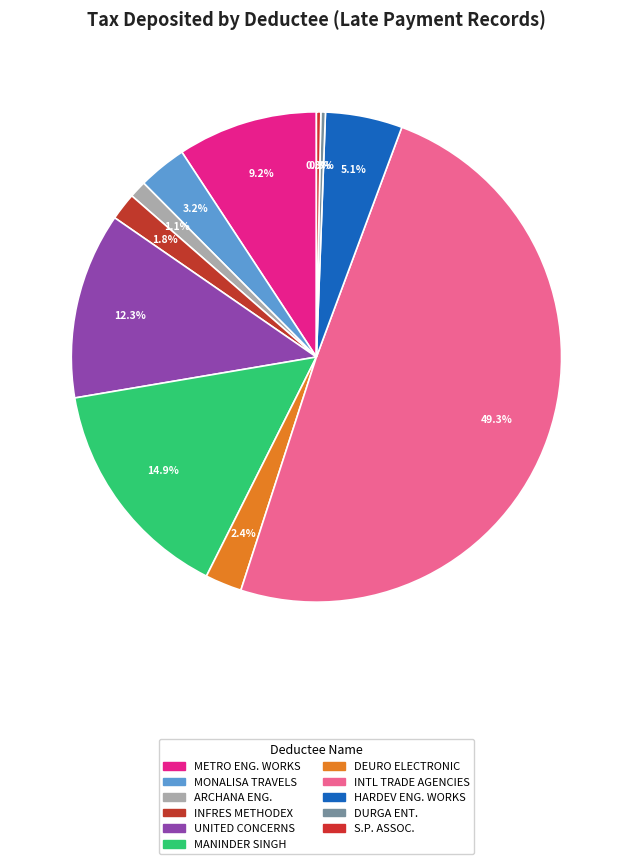

What is the smallest slice in the pie chart?

S. P. ASSOCIATES